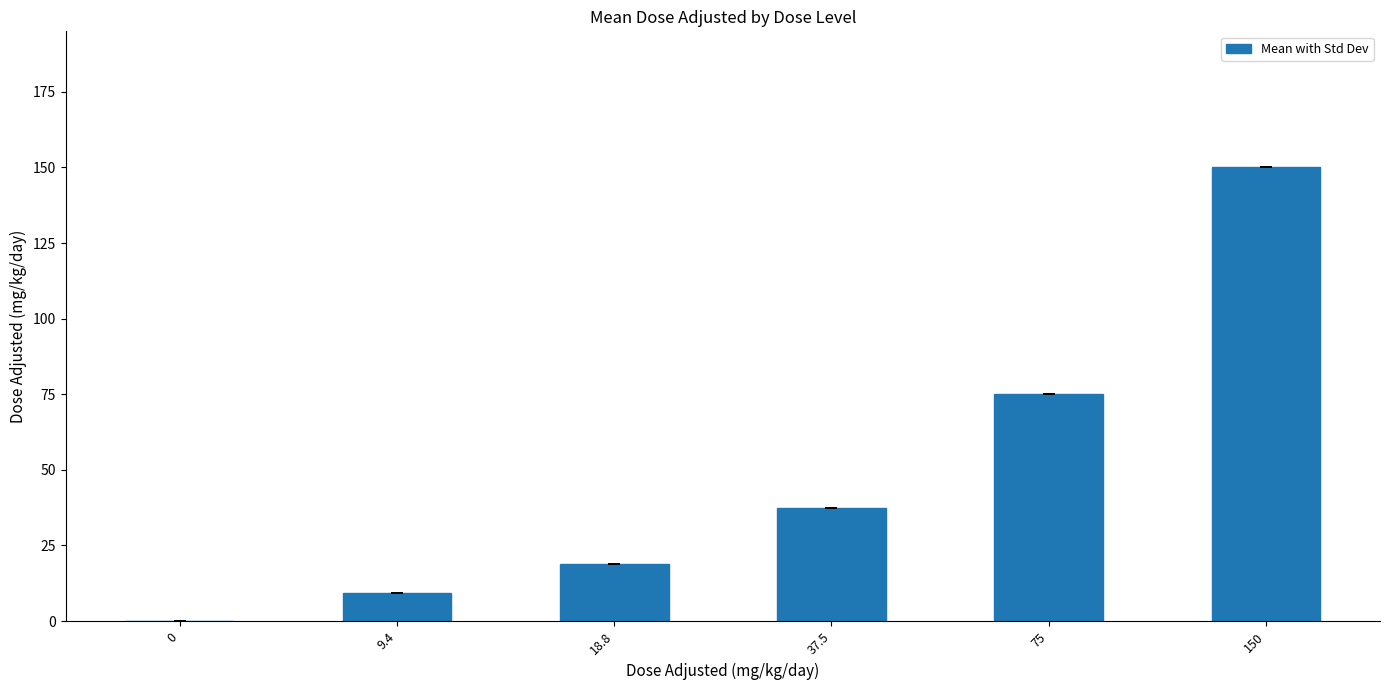

Are the bars grouped side by side (vs. stacked)?

No